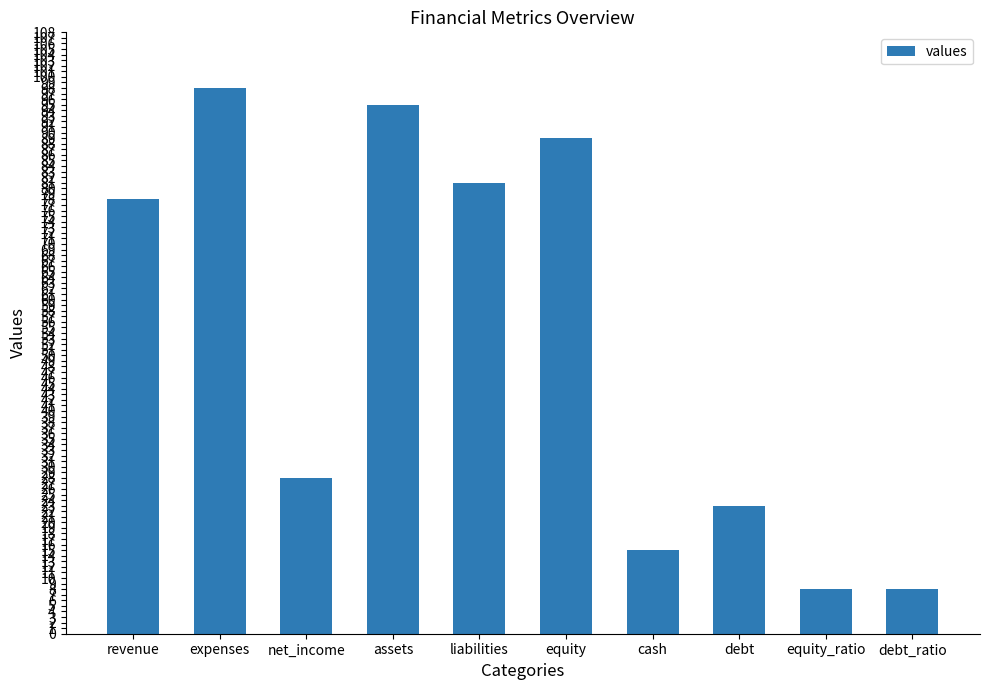

What value does the data have at debt_ratio, to the nearest 10?

10